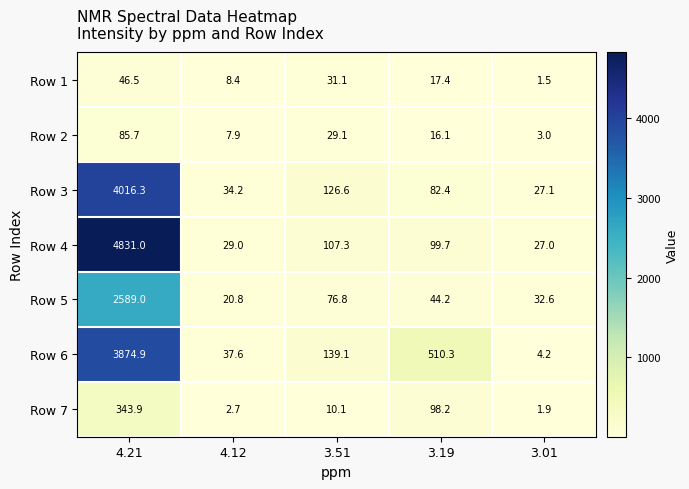

What is the total value across all series at 3.51?

520.1